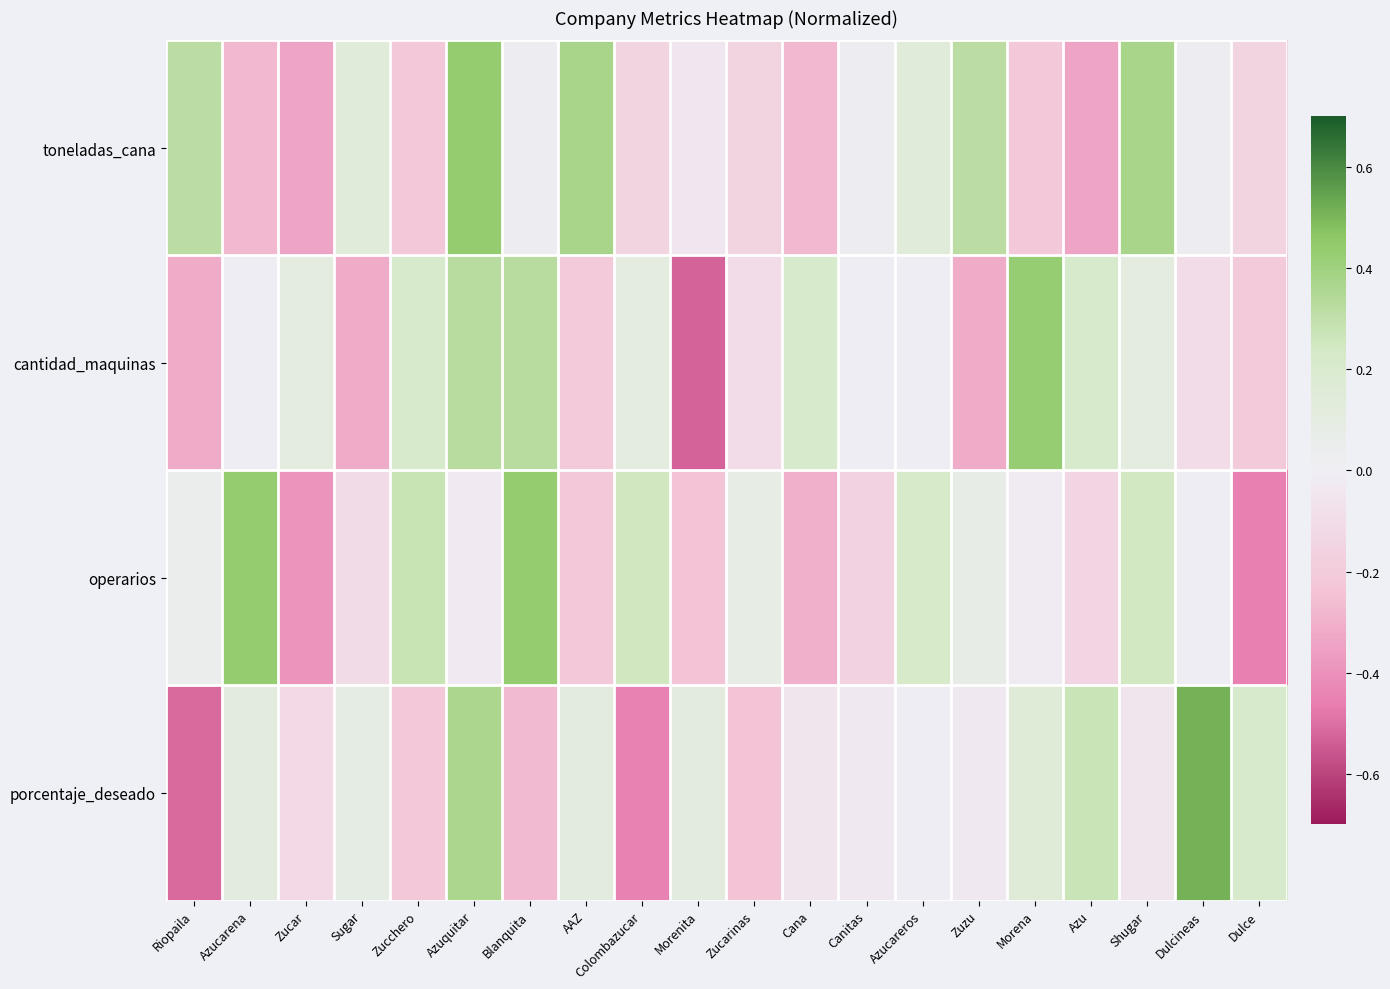

Rank the series by their maximum value, from lowest to highest.

cantidad_maquinas, toneladas_cana, operarios, porcentaje_deseado